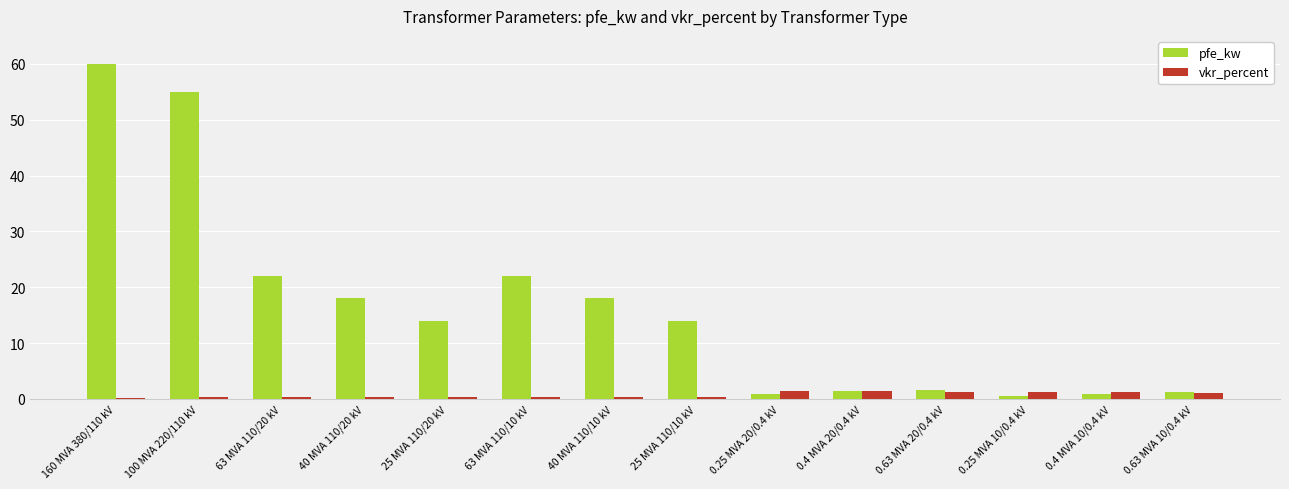

What is the highest value of the pfe_kw series?

60.0